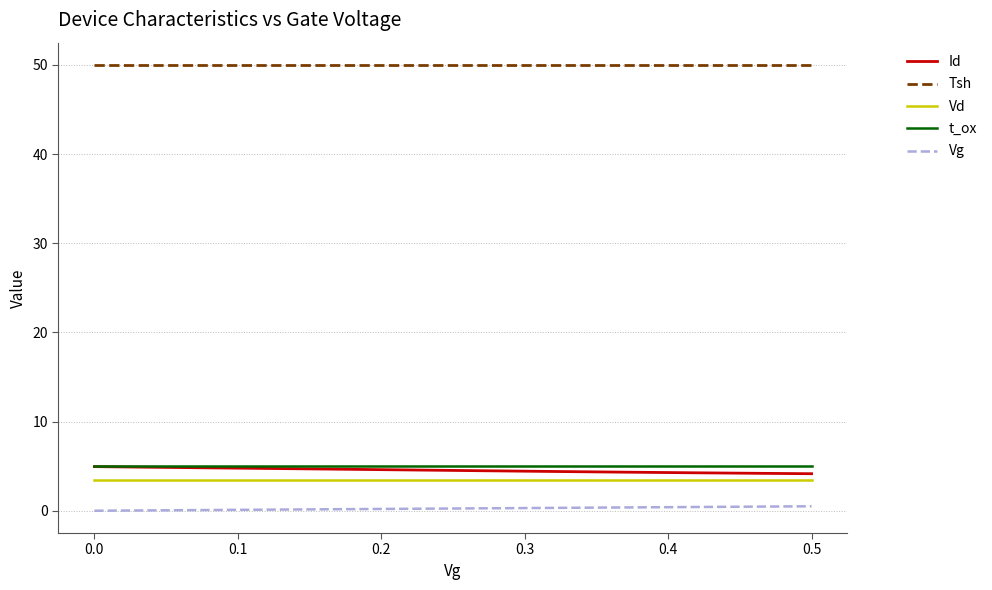

What are all the series names shown in the legend?

Id, Tsh, Vd, t_ox, Vg